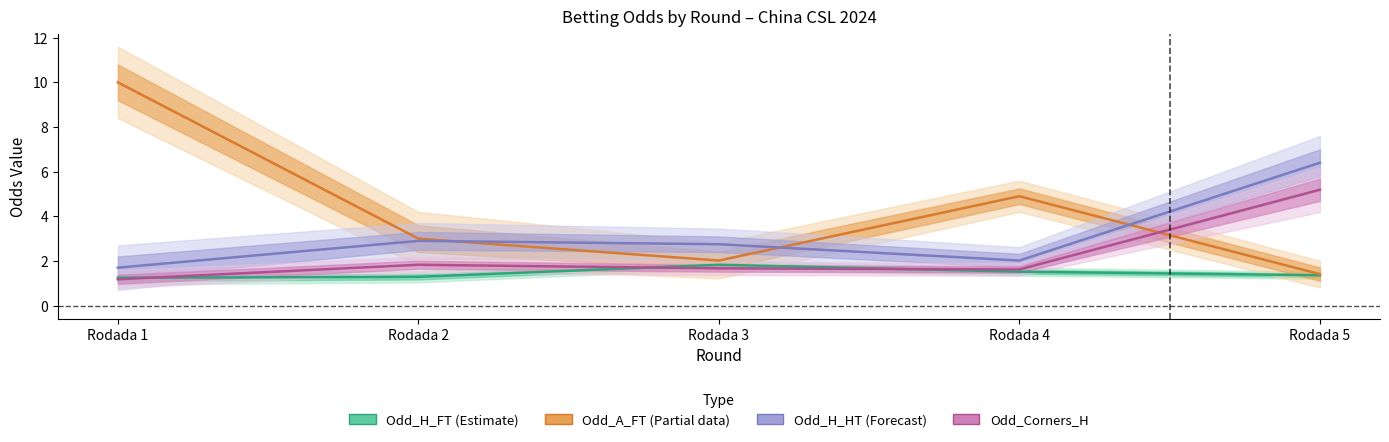

At which category does Odd_H_HT (Forecast) reach its first local valley?

Rodada 4